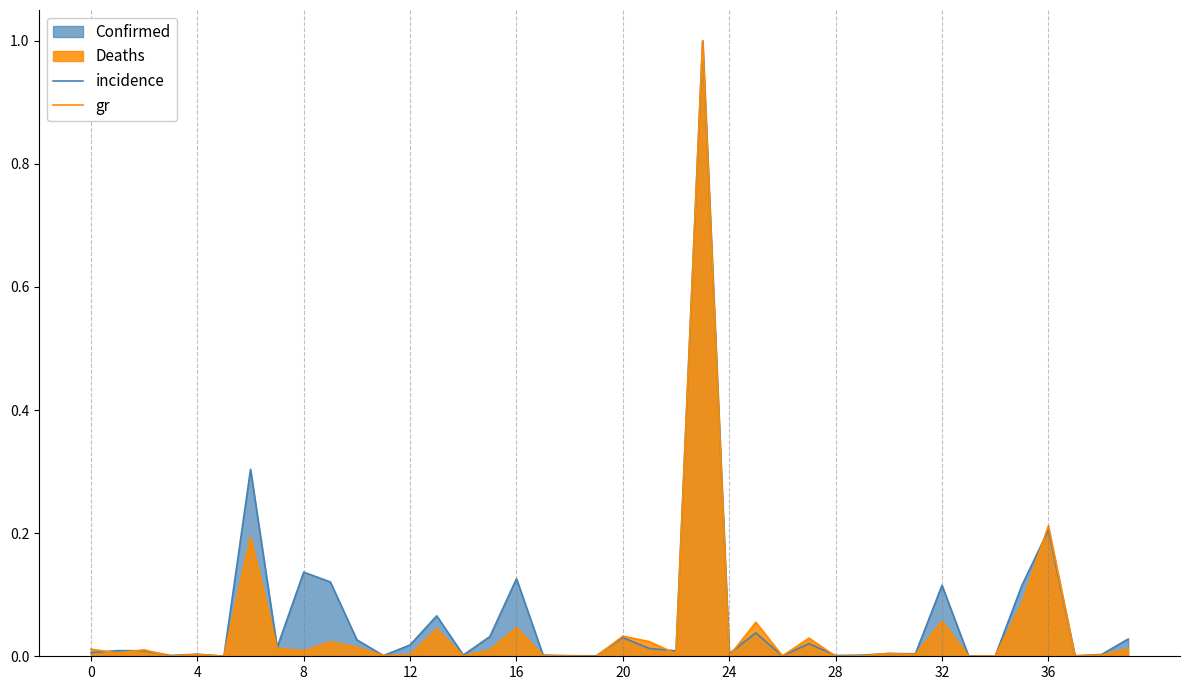

What is the difference between the maximum and minimum values in the incidence series?

1.0